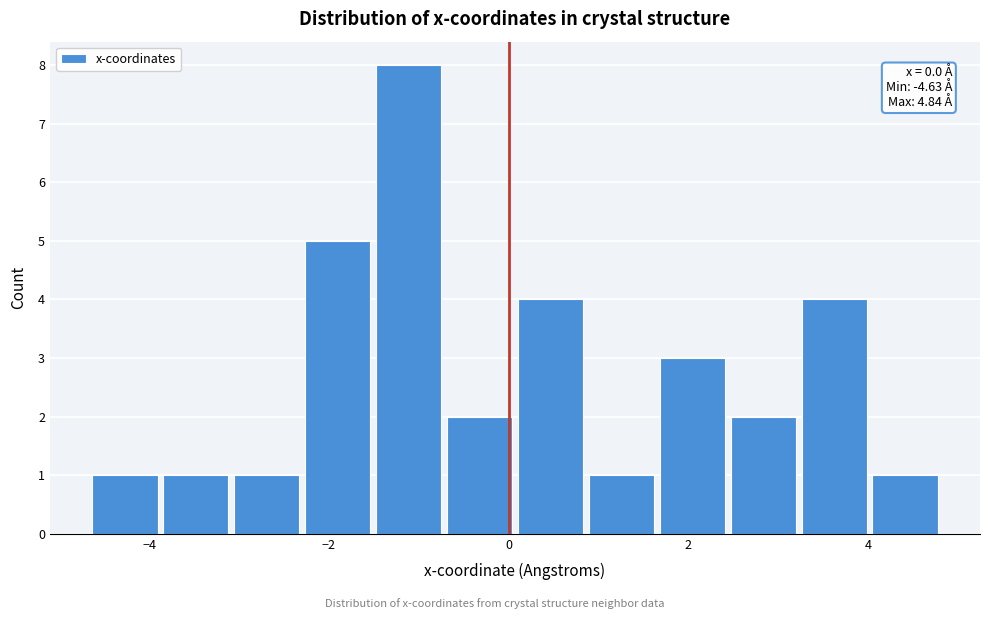

Around what value on the x-axis is the tallest bar? Give the approximate position of its centre, as read against the axis.

-1.2